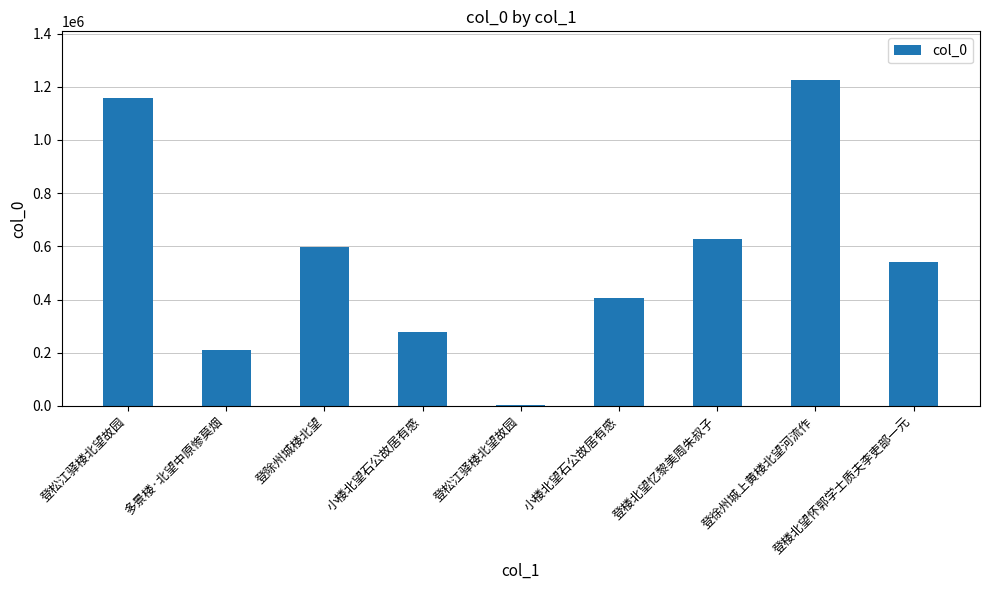

What is the change in value from 登松江驿楼北望故园 to 登徐州城上黄楼北望河流作?

+1220311